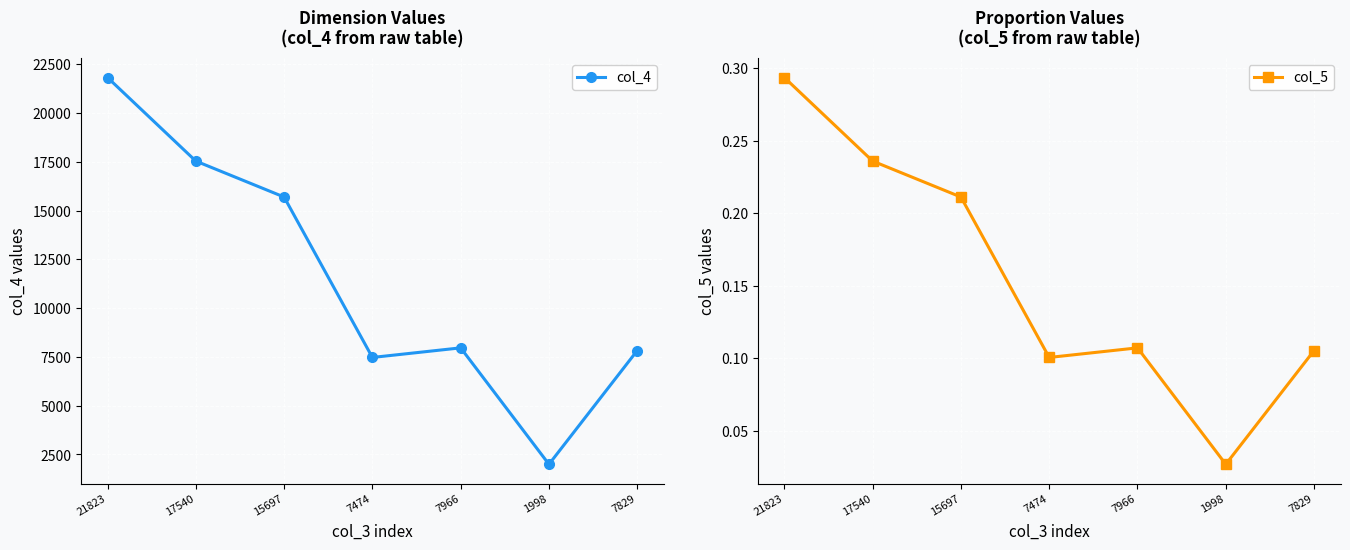

At which category is the sum across all series the highest?

21823